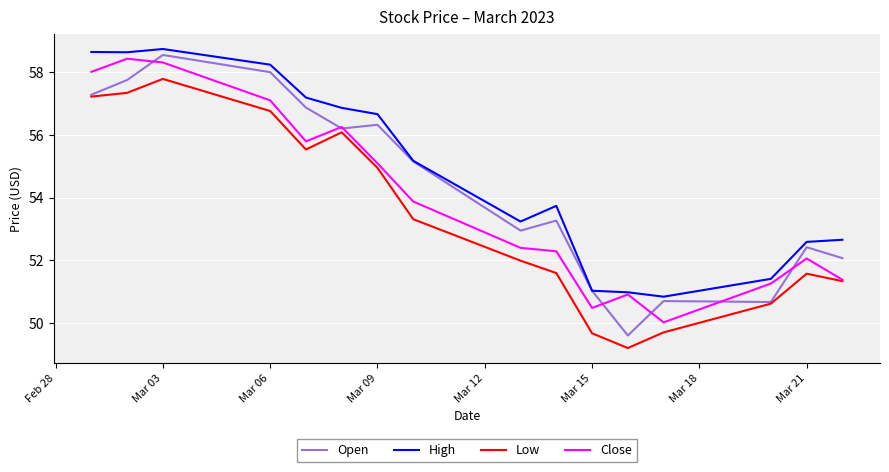

Which series has the widest spread of values?

Open